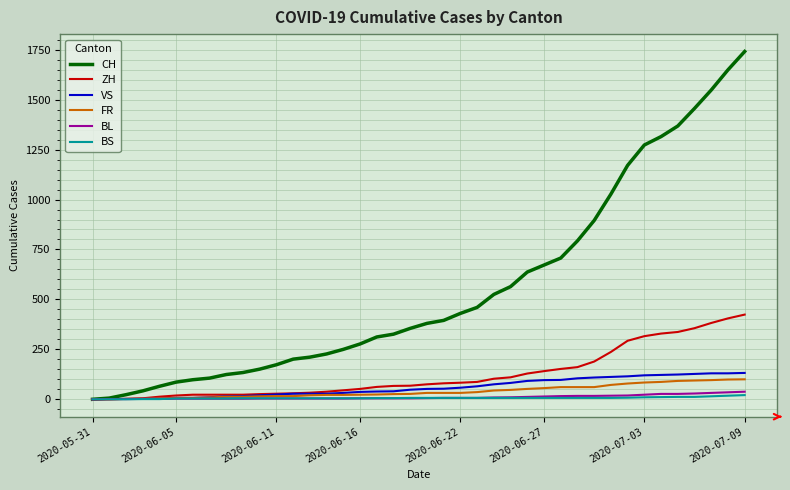

How many categories are shown in the chart?

40